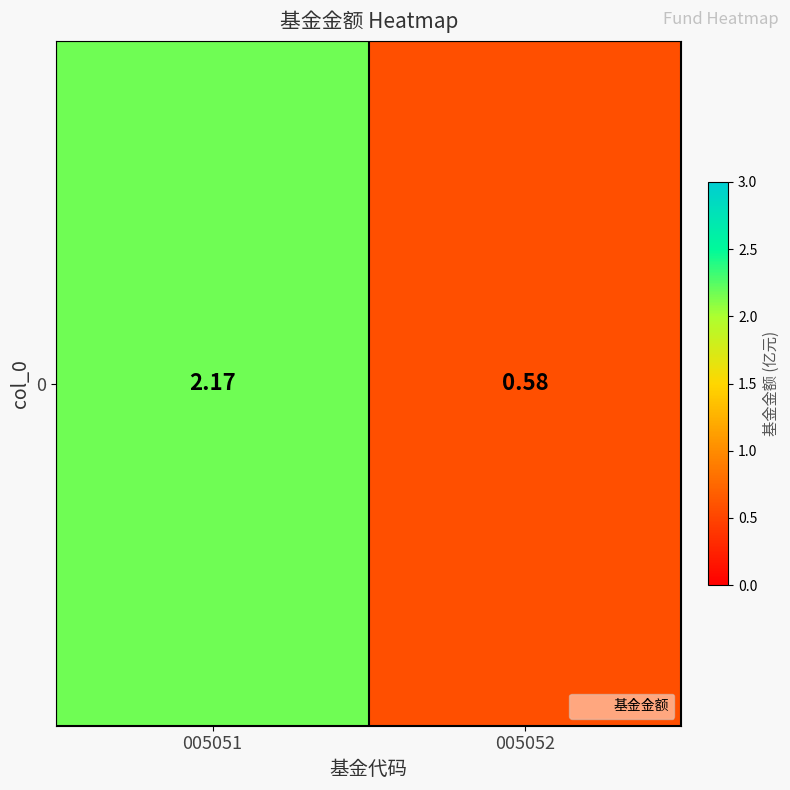

Reading left to right, transcribe all the data shown in this chart.

005051=2.2	005052=0.6